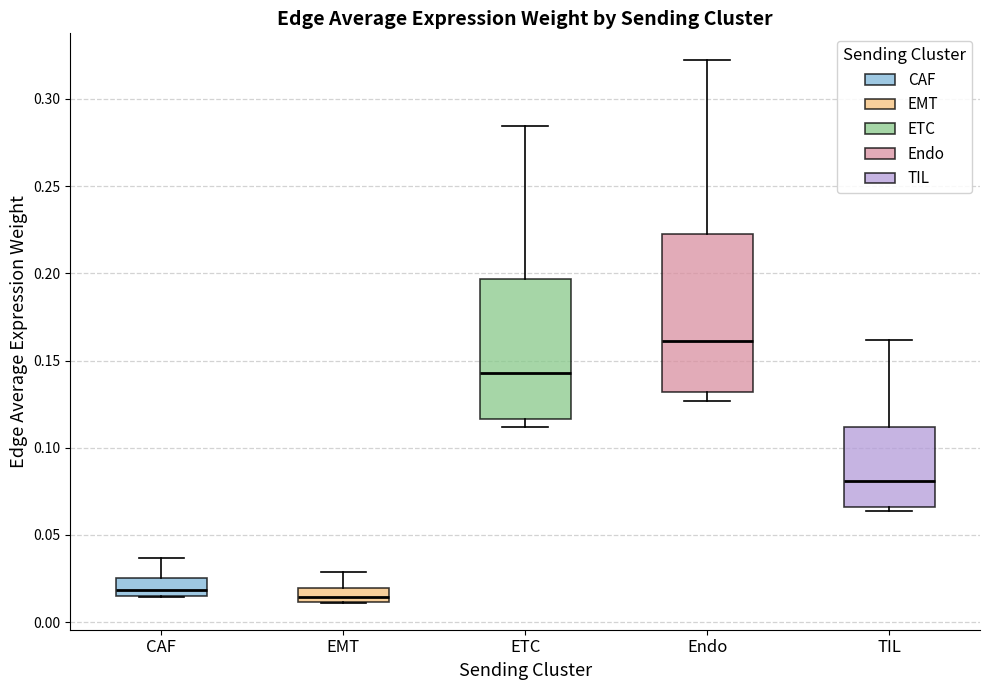

Where does the upper whisker of the box for CAF end on the y-axis? The values are not printed on the chart, so give them approximately, as read against the axis.

0.035